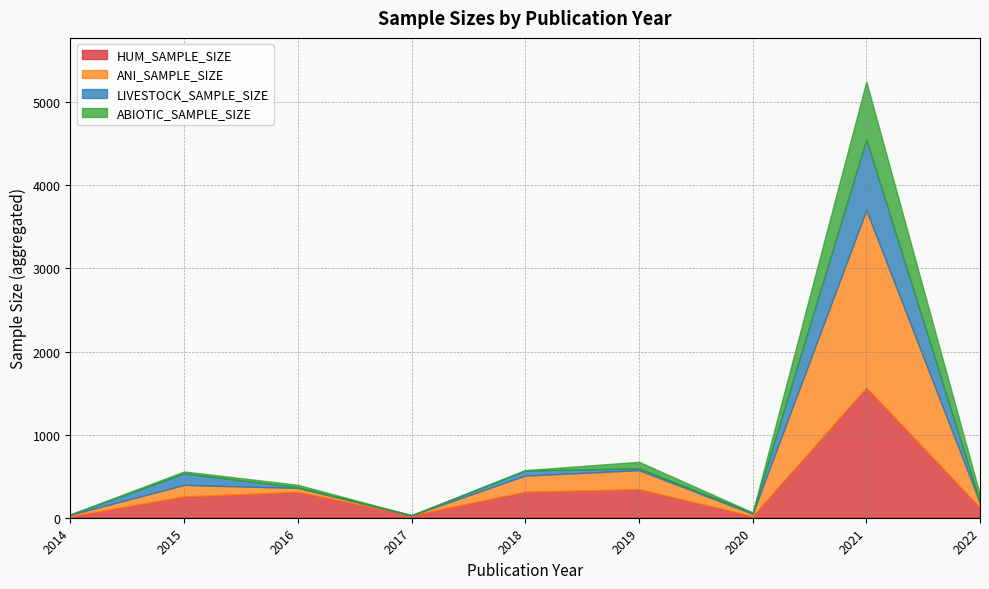

What is the highest value of the HUM_SAMPLE_SIZE series?

1565